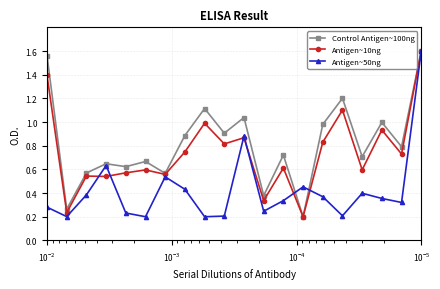

How many series are shown in this chart?

3